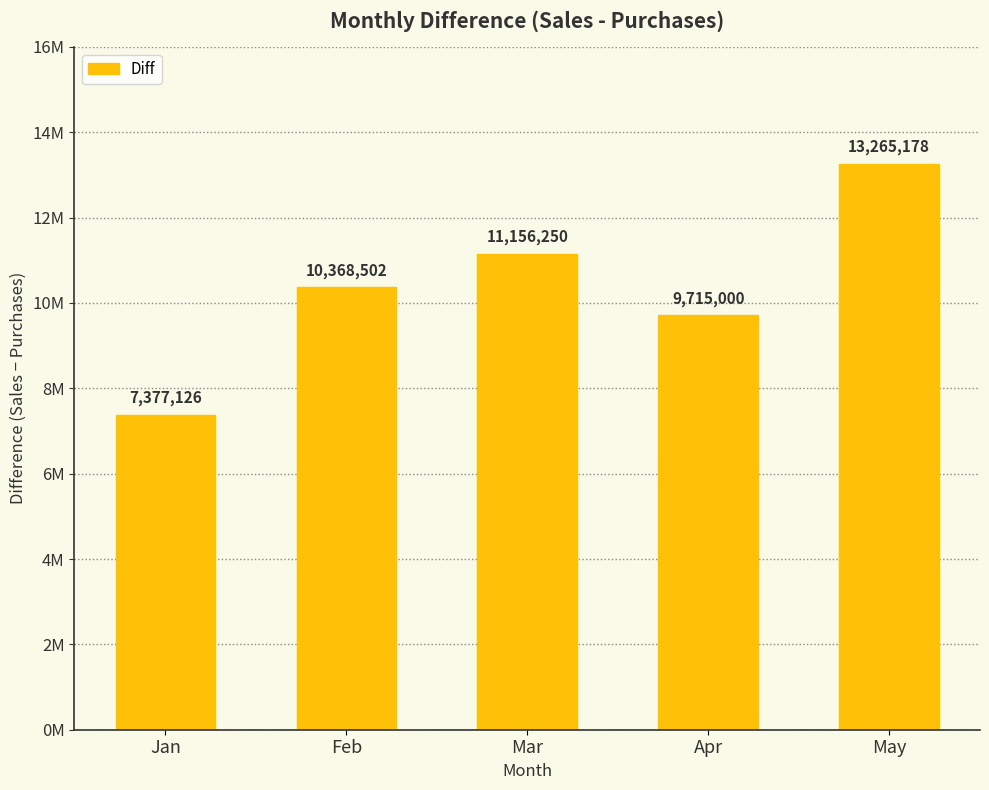

What is the average value?

10376411